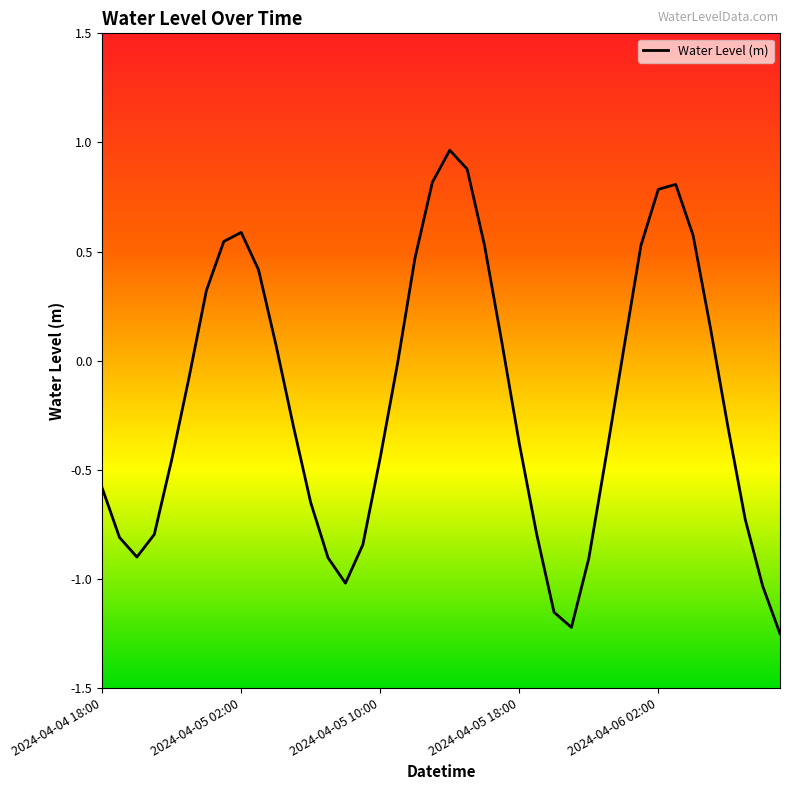

What is the difference between the maximum and minimum values?

2.2